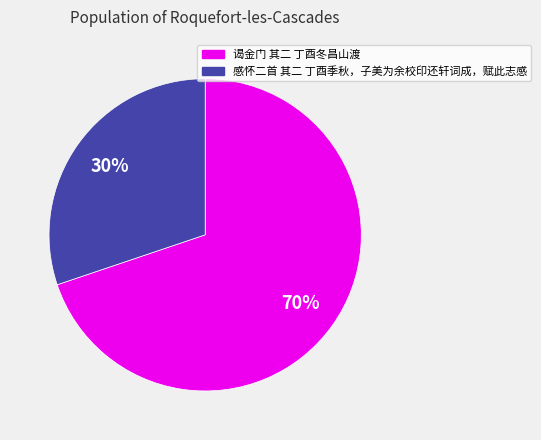

Which slice is the largest?

谒金门 其二 丁酉冬昌山渡